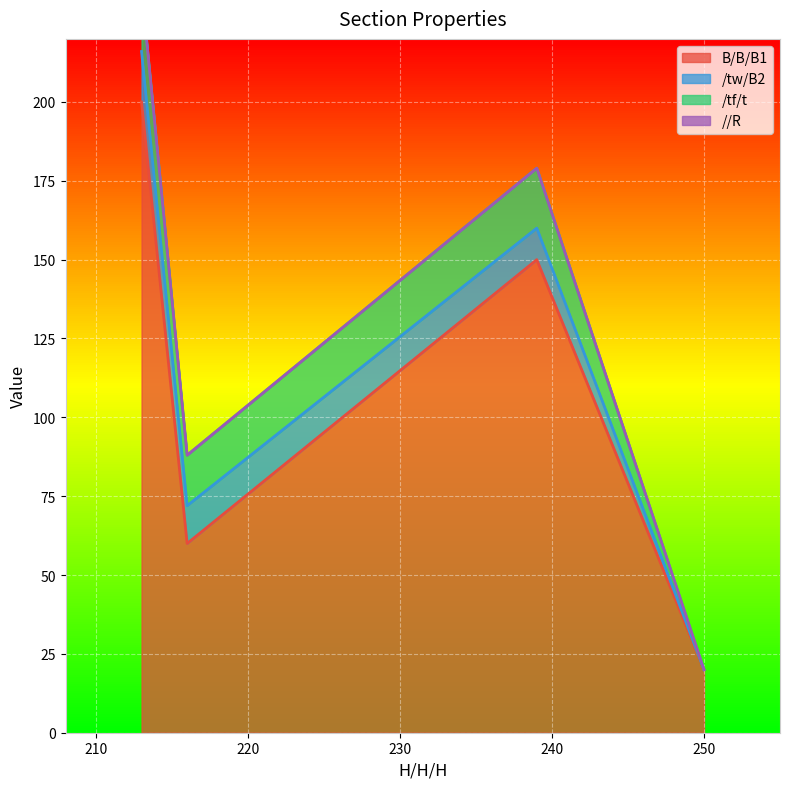

How many data points in B/B/B1 are less than 150?

2